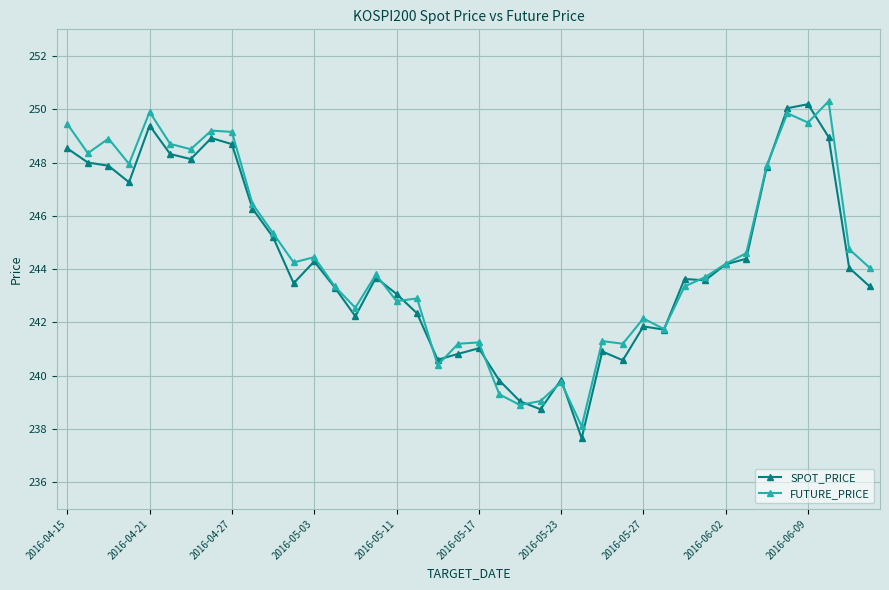

What is the value of the SPOT_PRICE point at the 36th from the left?

250.0